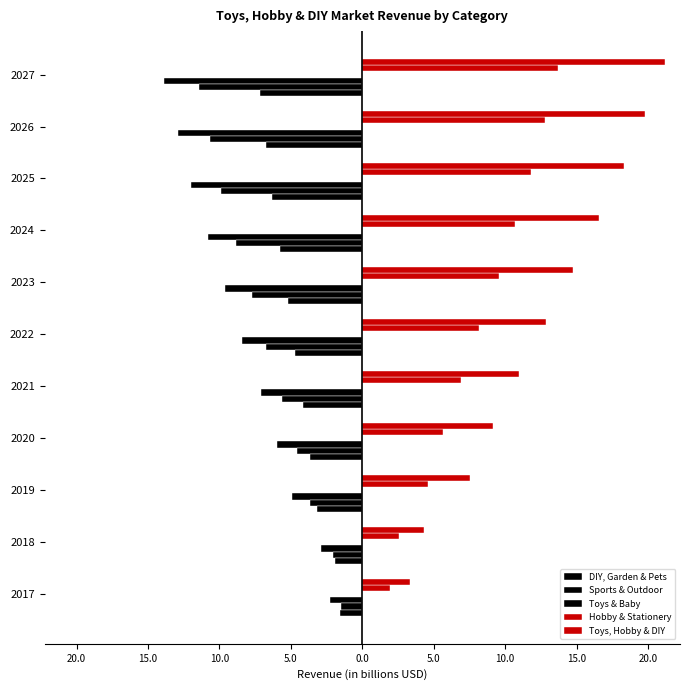

Count the number of data series in this chart.

5